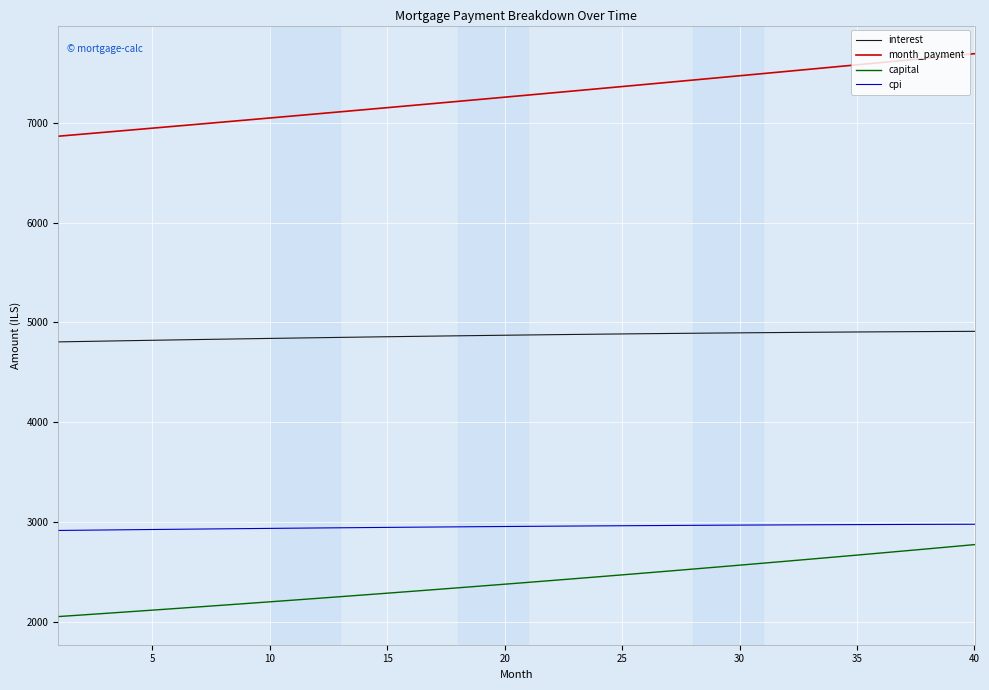

Which series has the largest range (max minus min)?

month_payment